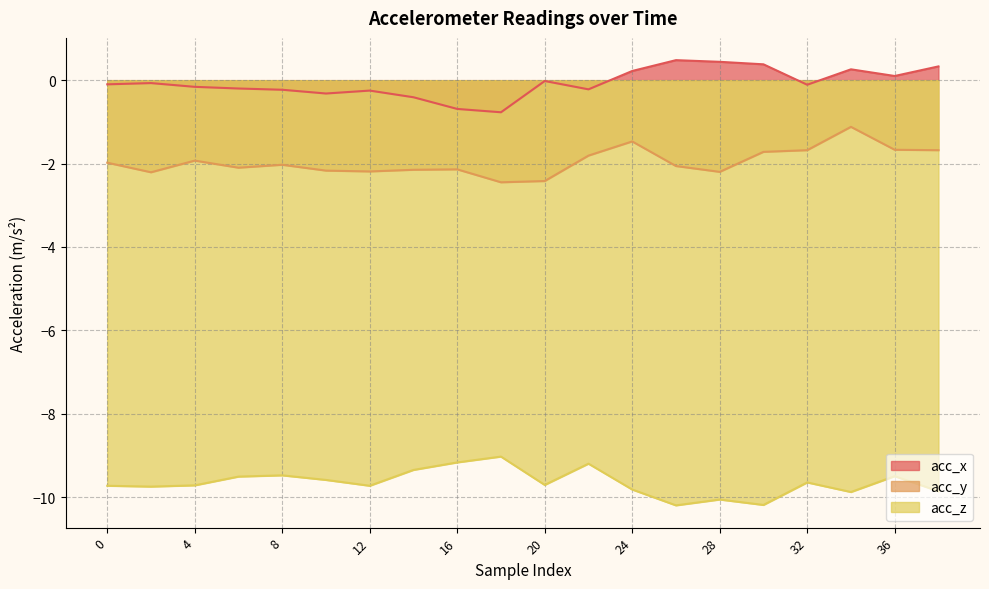

What is the minimum value for acc_x?

-0.8